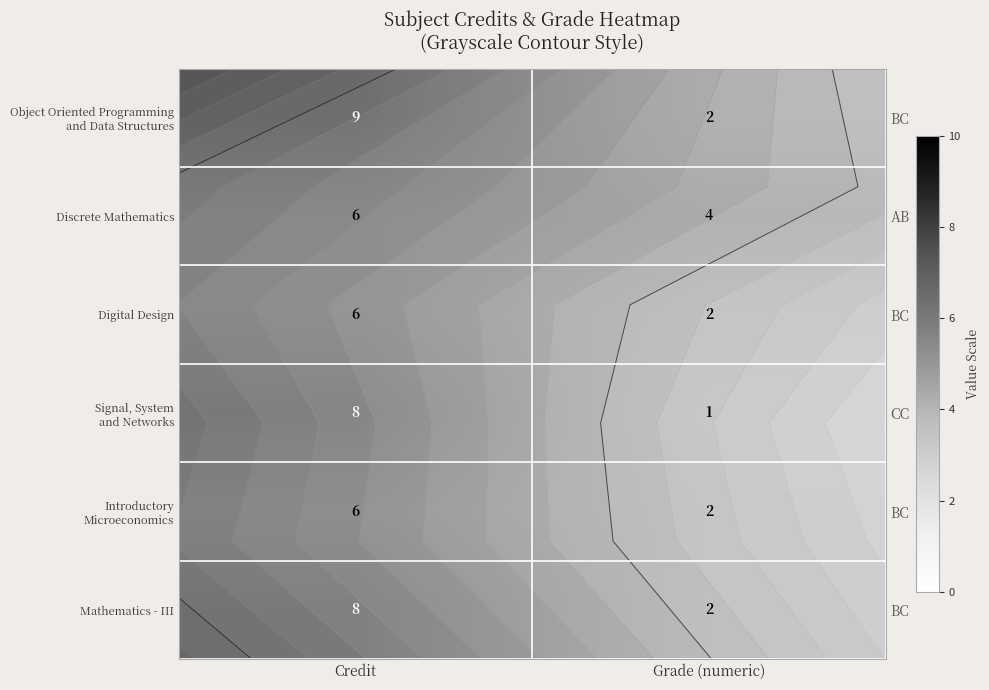

What is the total value across all series at Grade (numeric)?

13